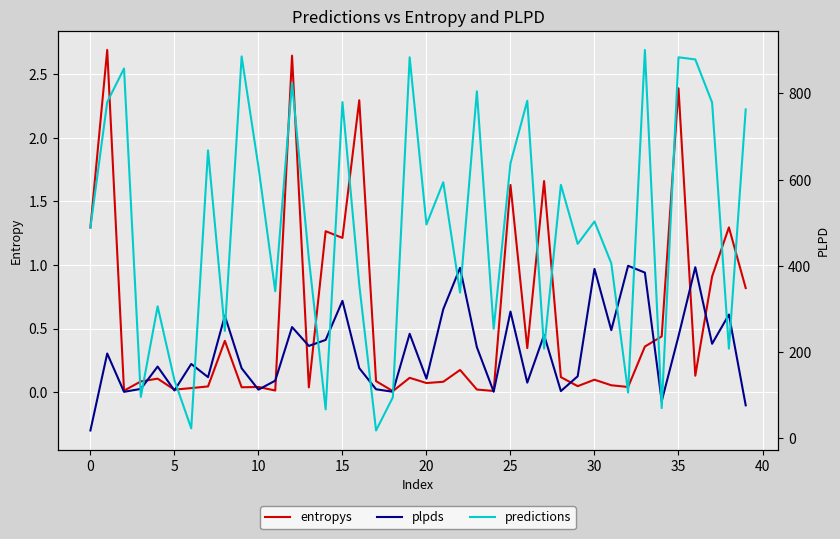

Does the chart display data point markers on the line(s)?

No